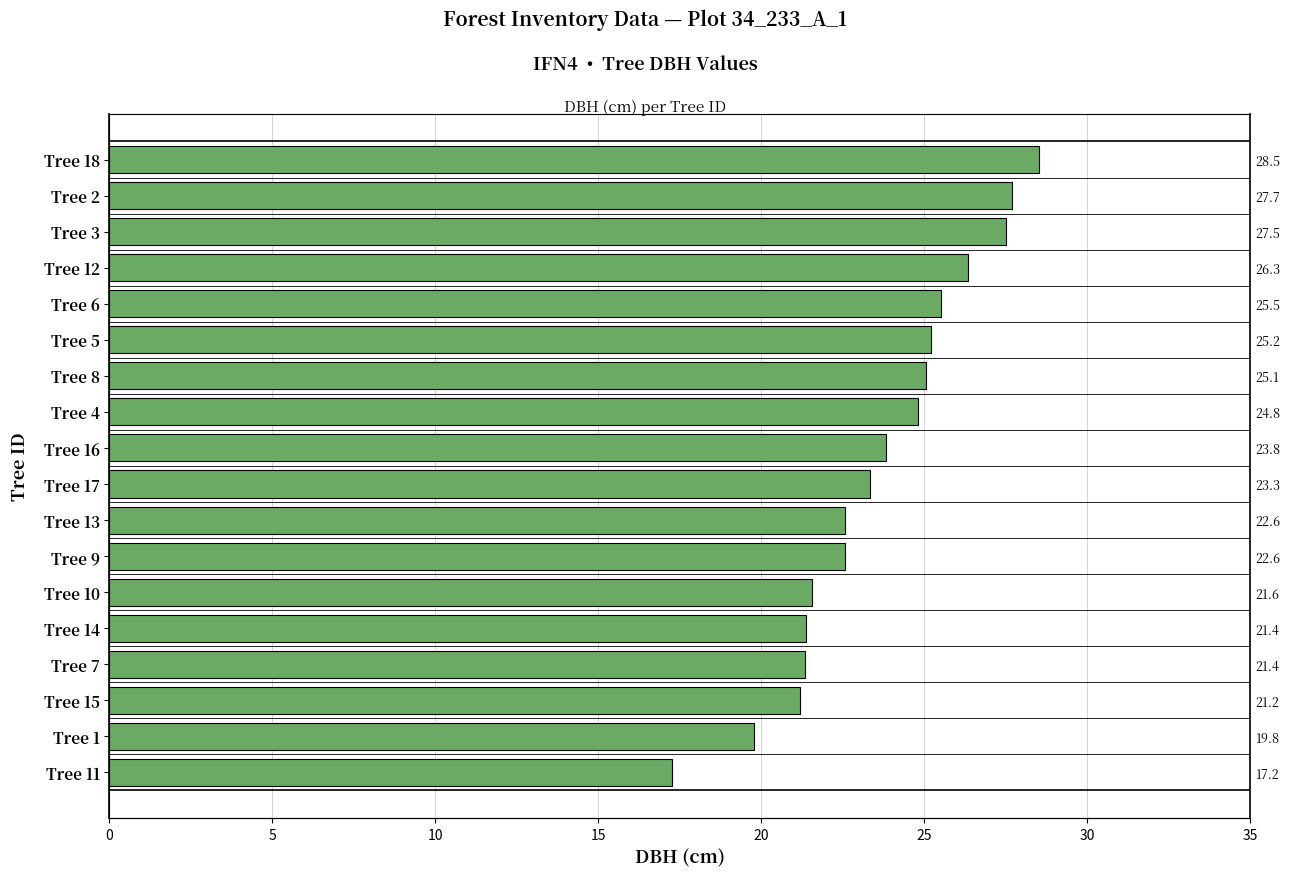

Reading left to right, list all the values displayed in this chart.

17.2	19.8	21.2	21.4	21.4	21.6	22.6	22.6	23.3	23.8	24.8	25.1	25.2	25.5	26.3	27.5	27.7	28.5